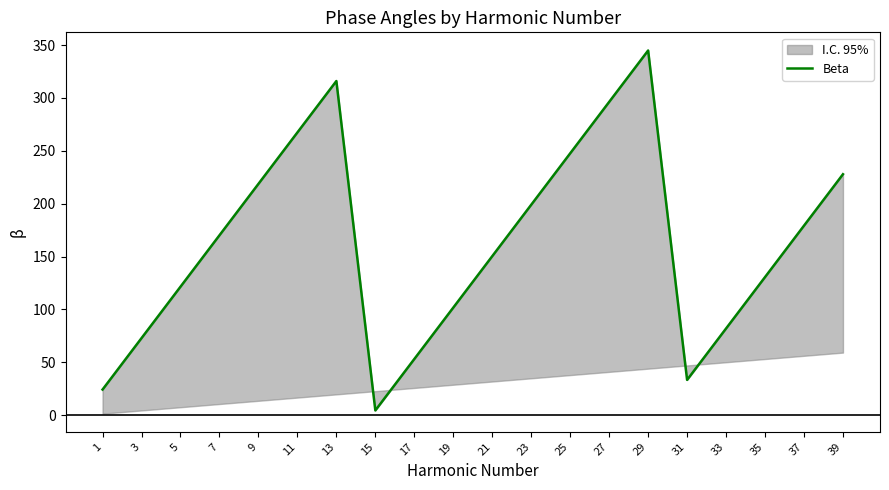

Reading left to right, what are all the values shown in this chart?

1=24.3	3=72.9	5=121.5	7=170.1	9=218.7	11=267.3	13=315.9	15=4.6	17=53.2	19=101.8	21=150.4	23=199.0	25=247.6	27=296.2	29=344.8	31=33.4	33=82.0	35=130.6	37=179.2	39=227.8